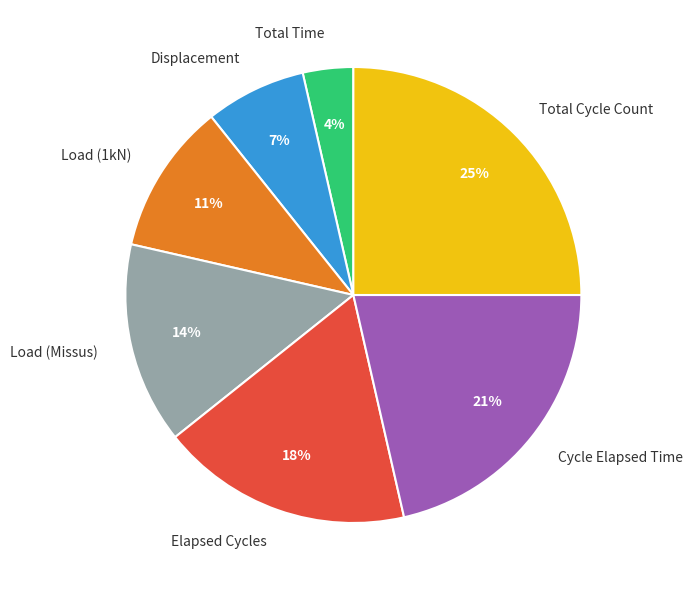

Between Displacement and Total Time, which is larger?

Displacement